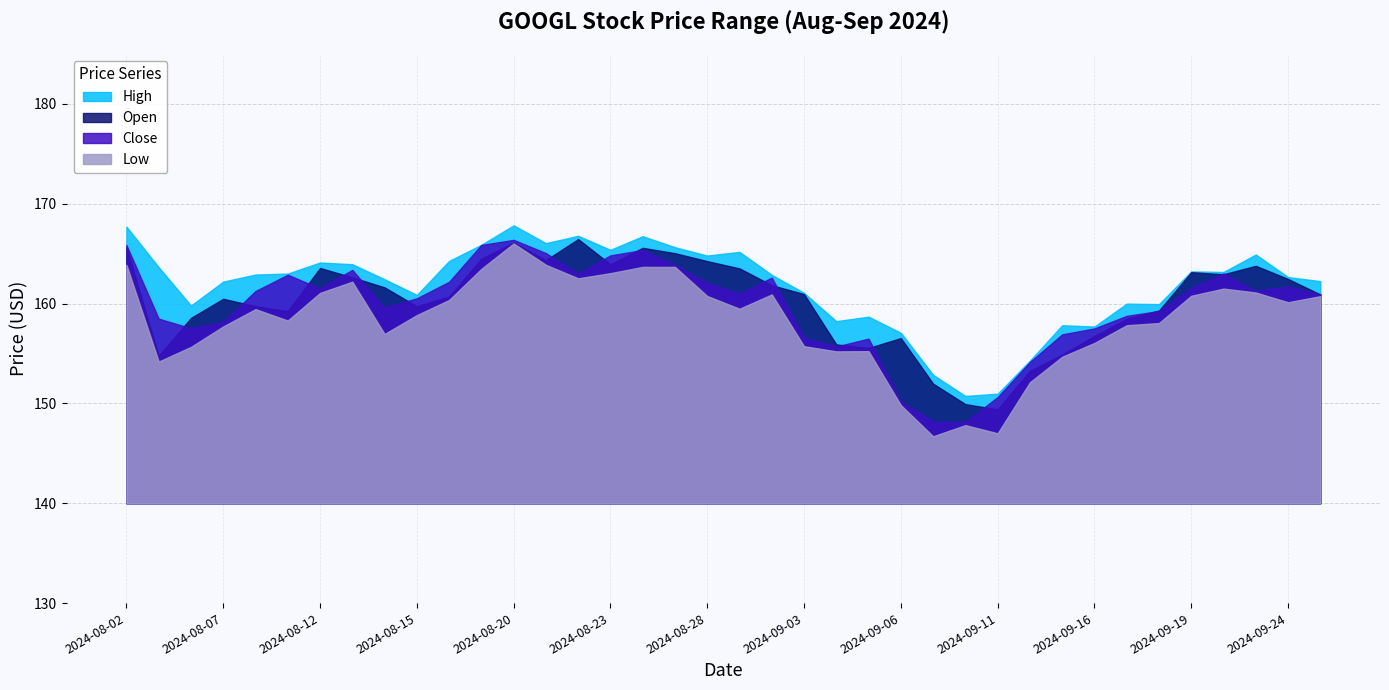

How many lines are shown in the chart?

4